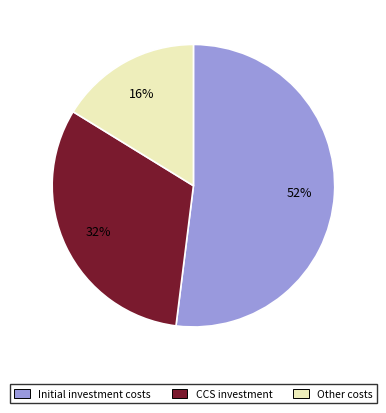

To the nearest percent, what is the difference between the largest and smallest slice percentages?

36%